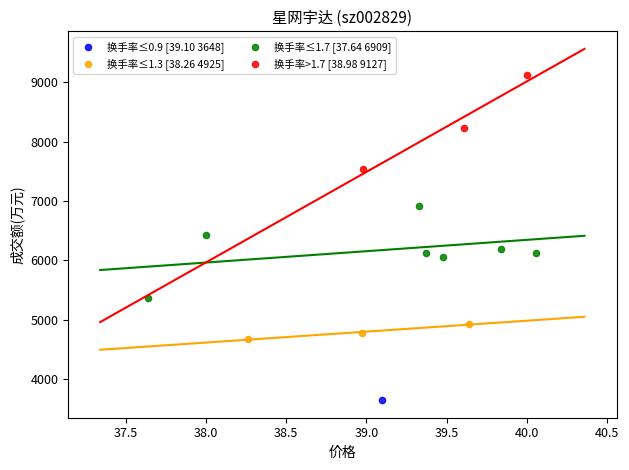

What are all the series names shown in the legend?

换手率≤0.9 [39.10 3648], 换手率≤1.3 [38.26 4925], 换手率≤1.7 [37.64 6909], 换手率>1.7 [38.98 9127]